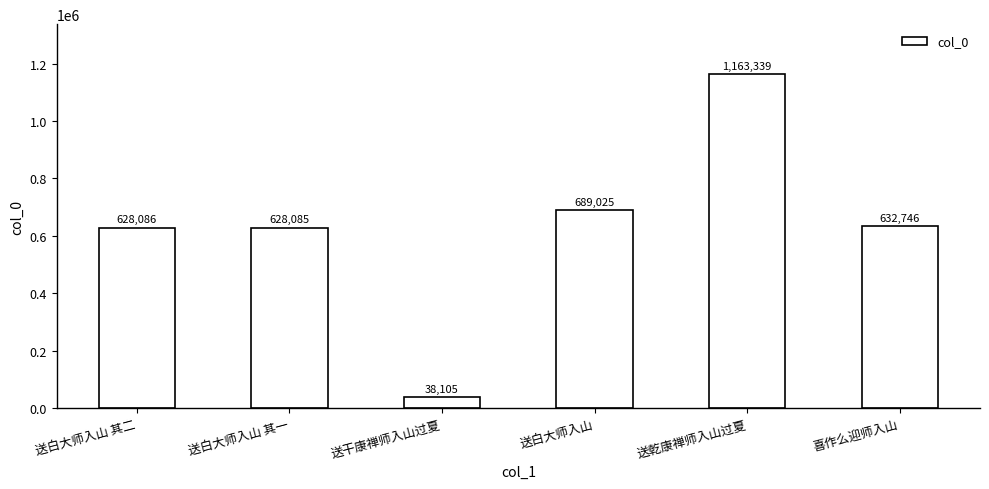

The value at 送白大师入山 其一 is 628085. True or false?

True